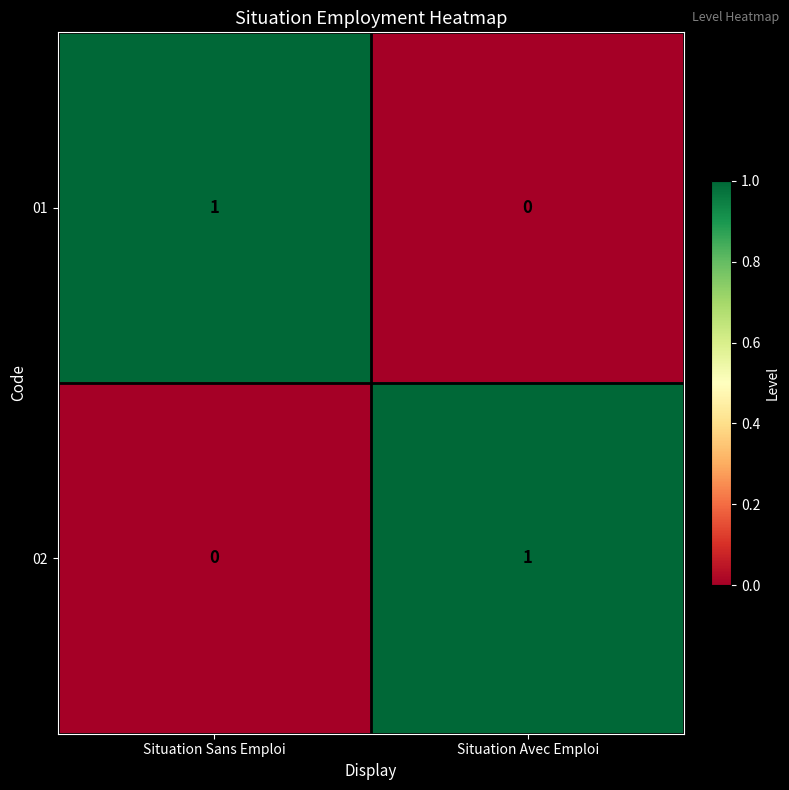

The 02 series shows 0 at Situation Sans Emploi. True or false?

True